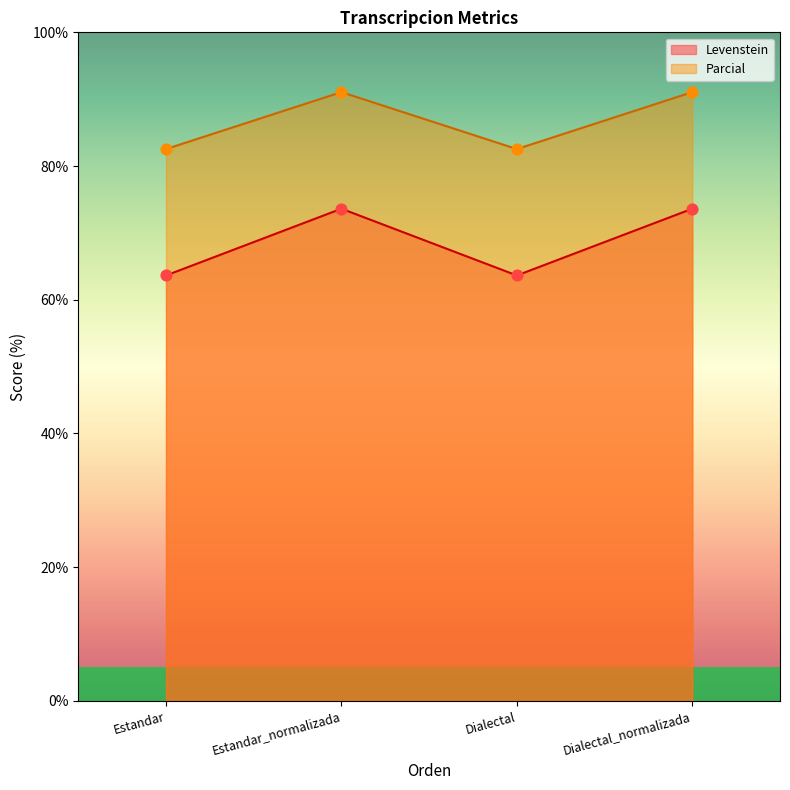

What are all the series names shown in the legend?

Levenstein, Parcial